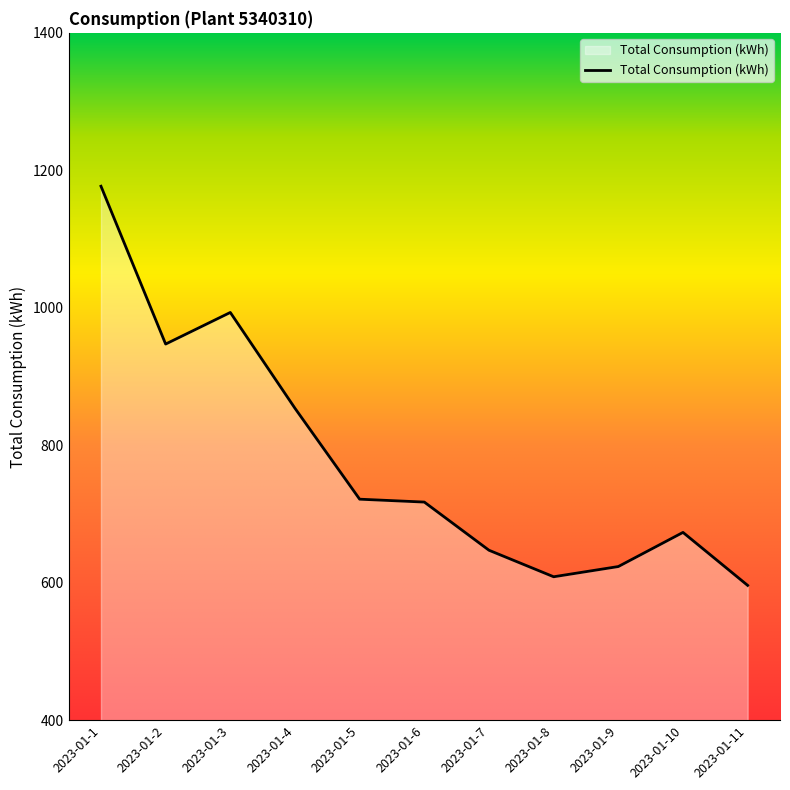

What is the sum of the values at 2023-01-8 and 2023-01-2?

1555.8